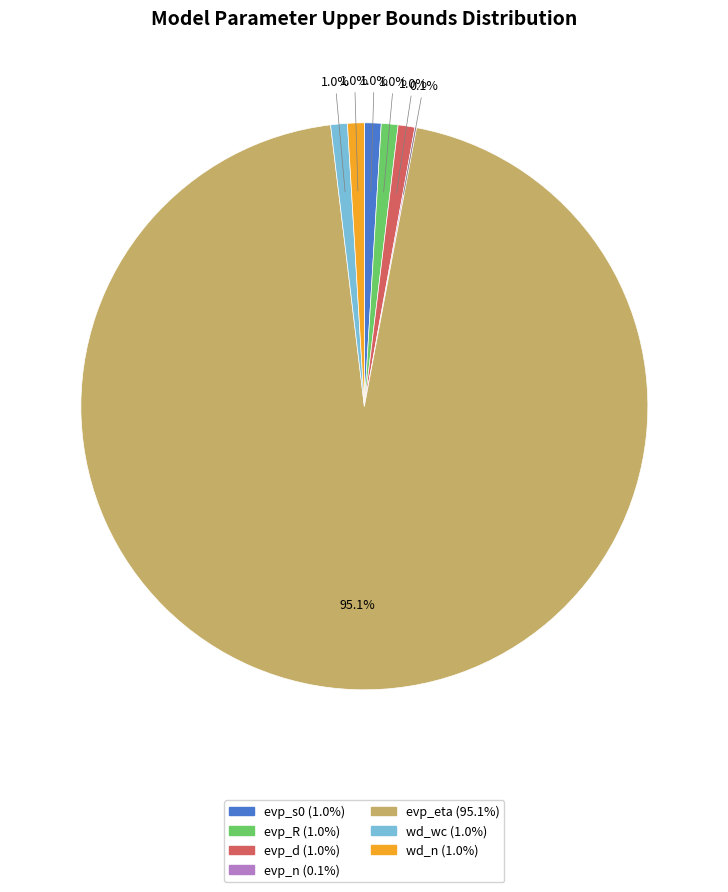

Is the sum of evp_eta and evp_s0 greater than half?

Yes